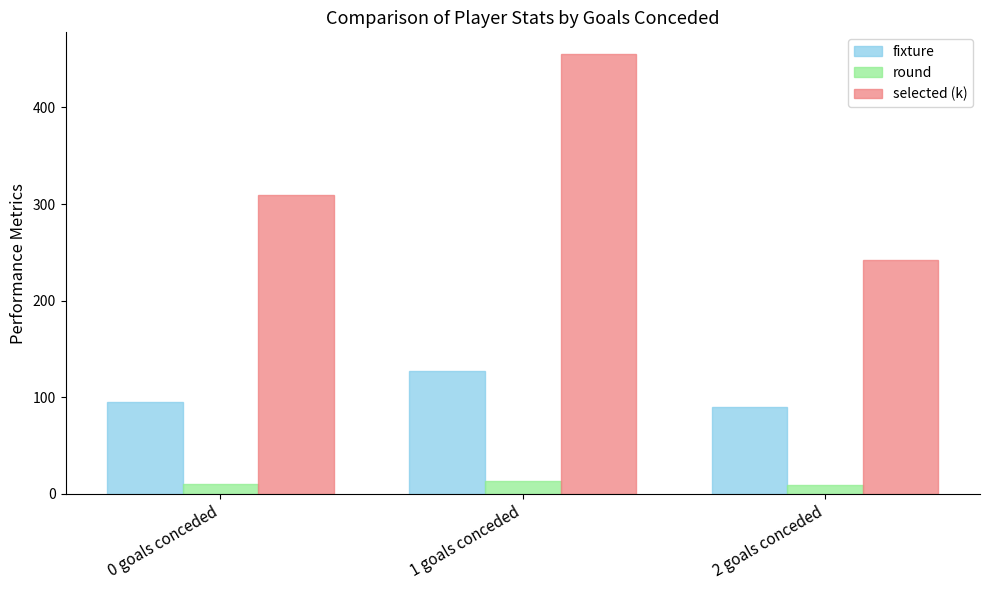

What is the smallest value displayed?

9.5